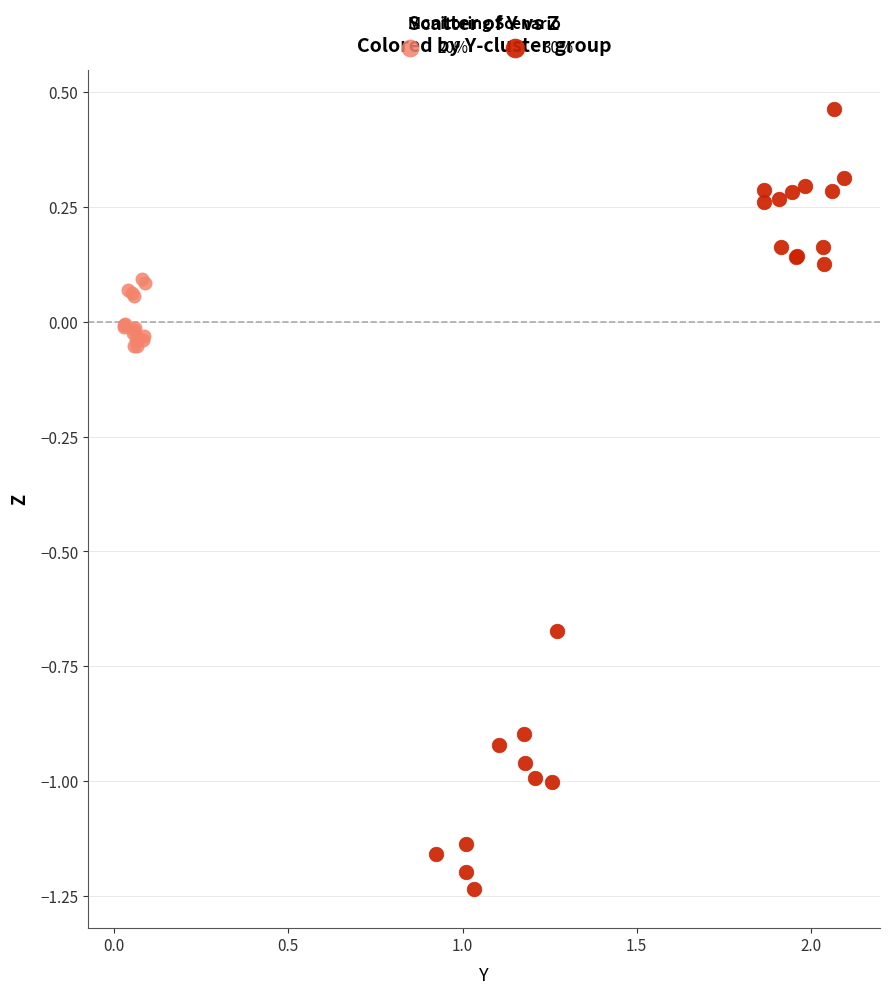

Which series contains the highest Y value?

30%